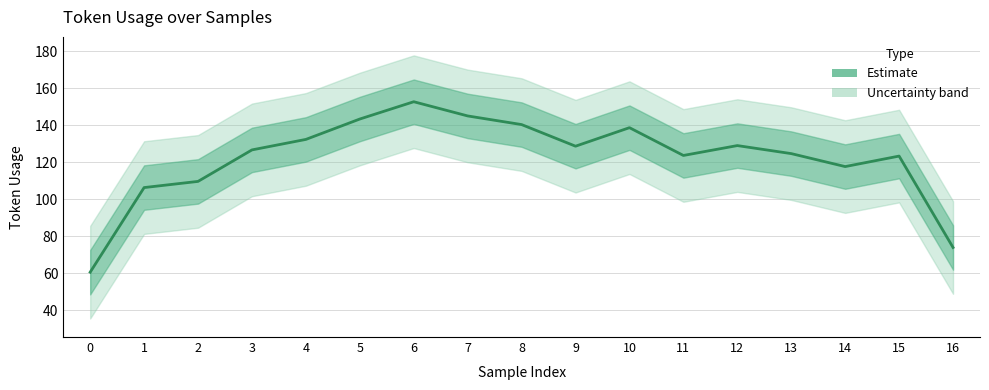

Does the chart have visible grid lines?

Yes